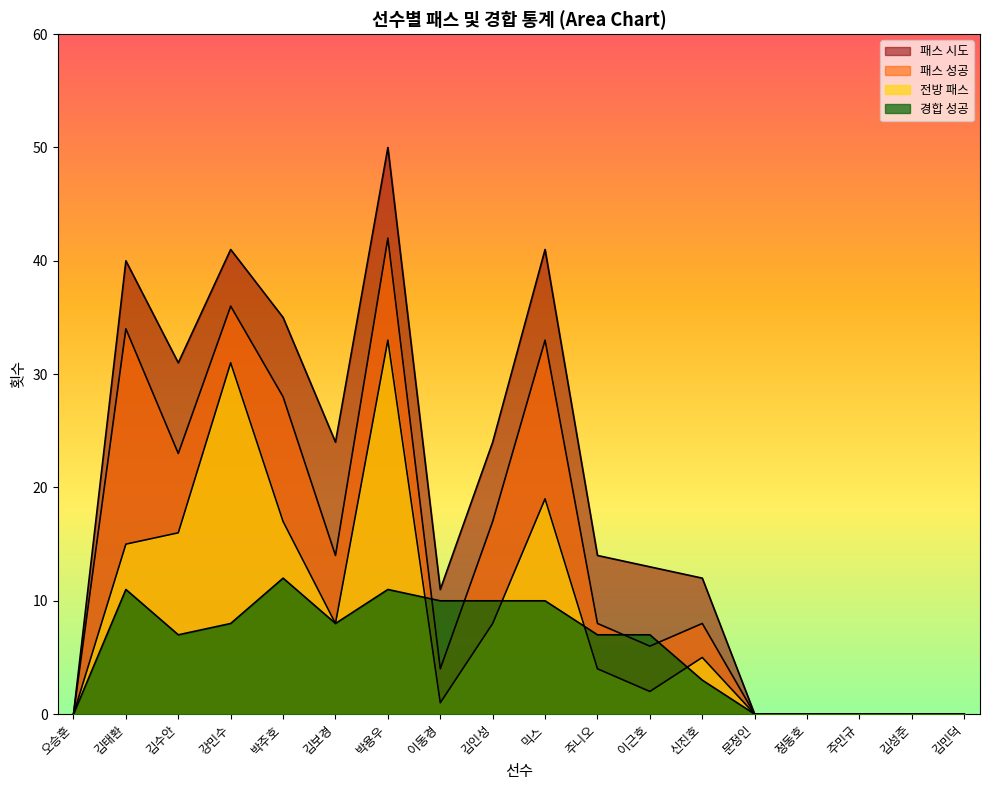

Where do 경합 성공 and 패스 성공 first cross each other?

박용우 and 이동경